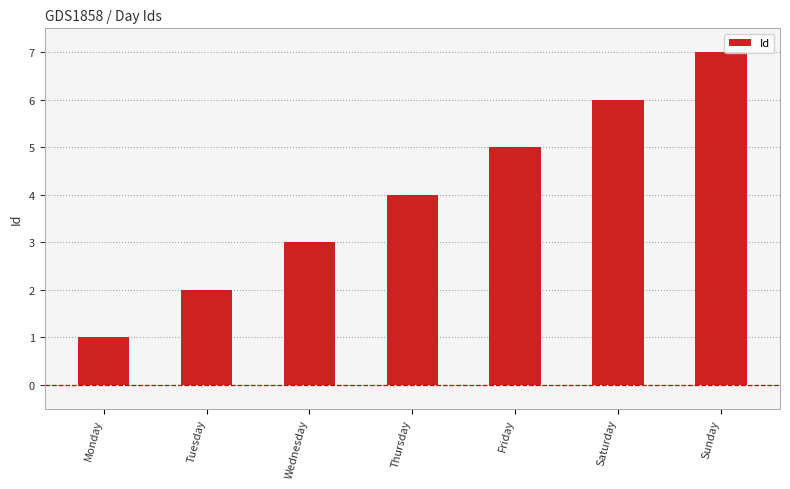

List the labels in order of value, largest first.

Sunday, Saturday, Friday, Thursday, Wednesday, Tuesday, Monday